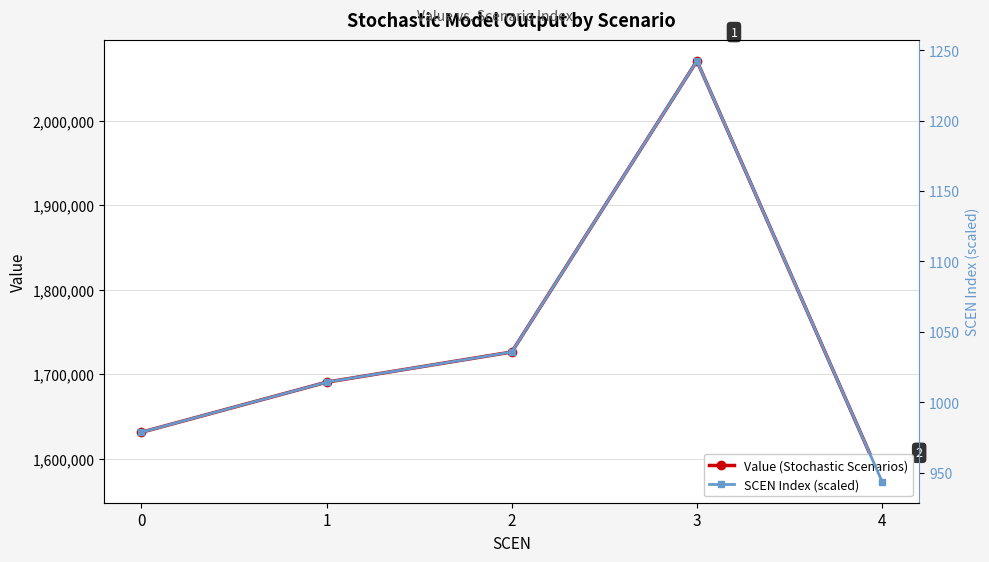

Reading left to right, what are all the values shown in this chart?

Value (Stochastic Scenarios): 0=1631186.9	1=1690454.5	2=1726155.1	3=2070483.6	4=1572769.0
SCEN Index (scaled): 0=978.7	1=1014.3	2=1035.7	3=1242.3	4=943.7